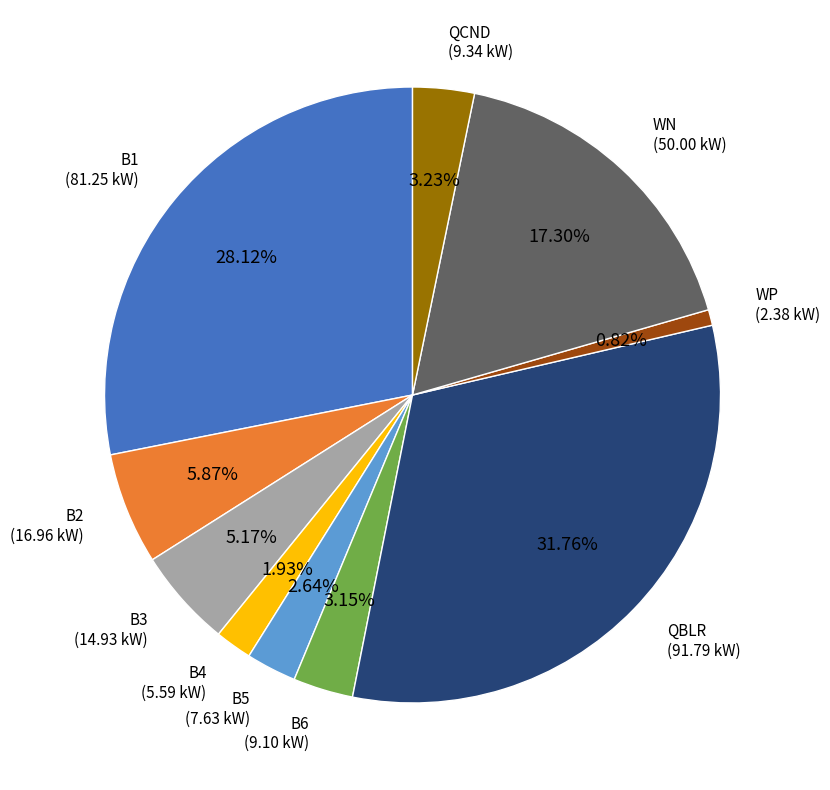

Approximately how many times larger is the value at B3 (14.93 kW) compared to QCND (9.34 kW)?

1.6